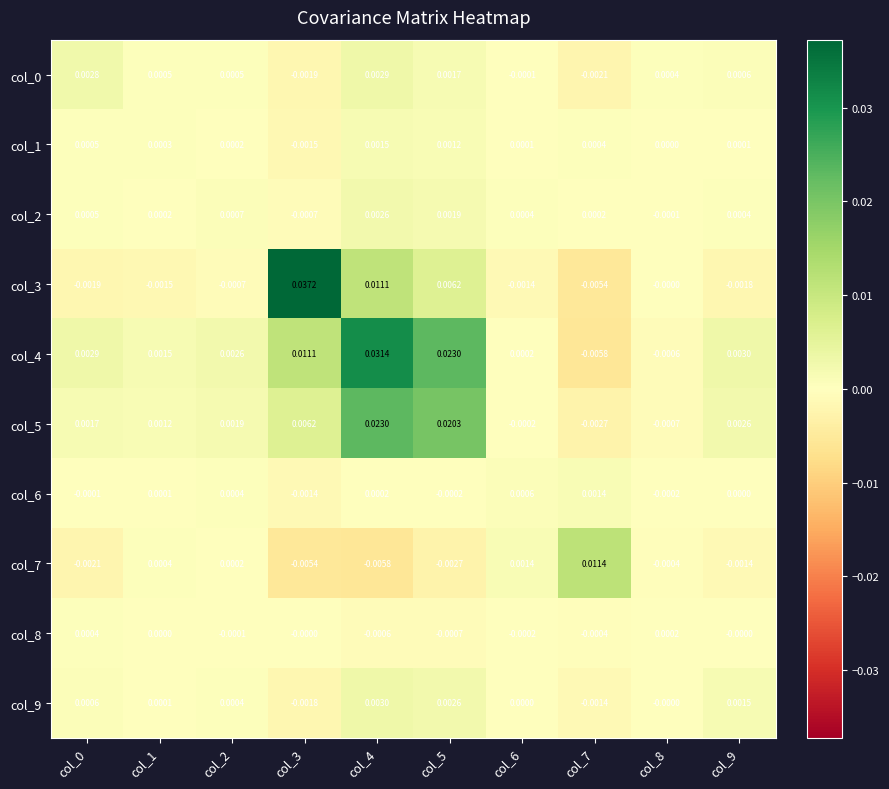

Is the value of col_2 at col_4 greater than the value of col_3 at col_3?

No